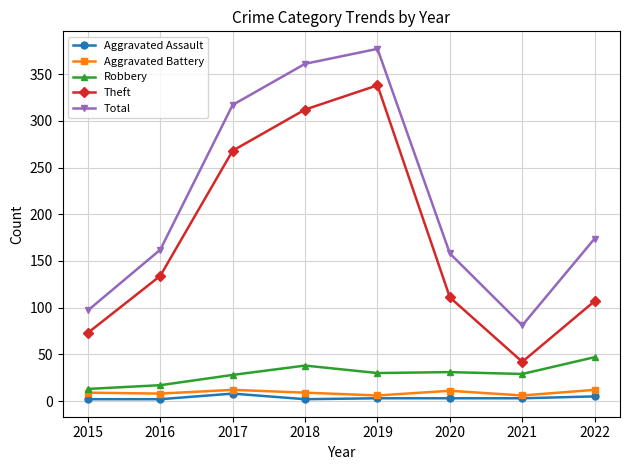

At which label does Robbery first exceed 30?

2018